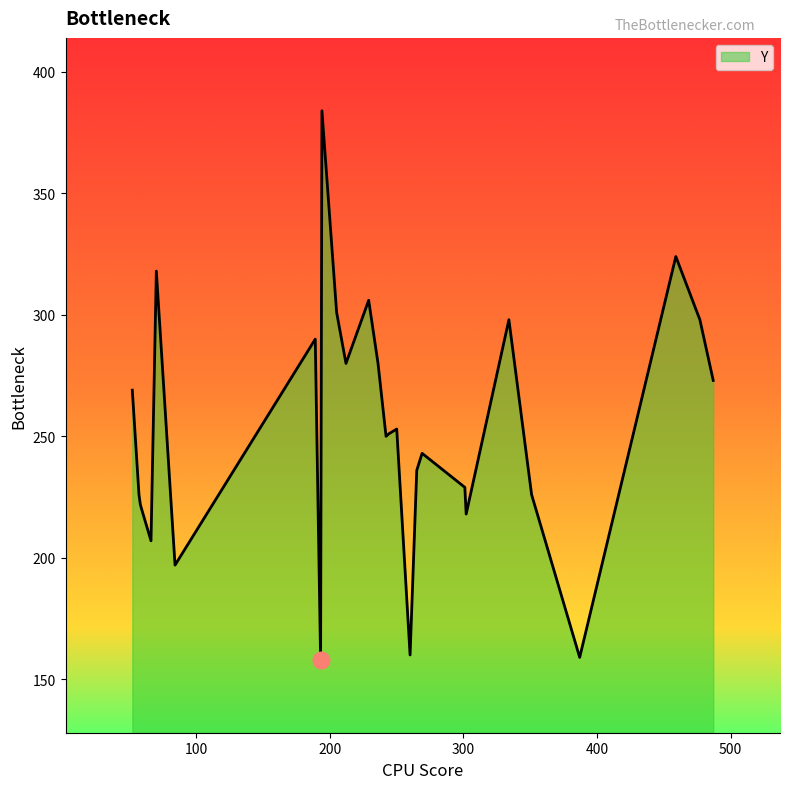

What is the difference between the maximum and minimum values?

226